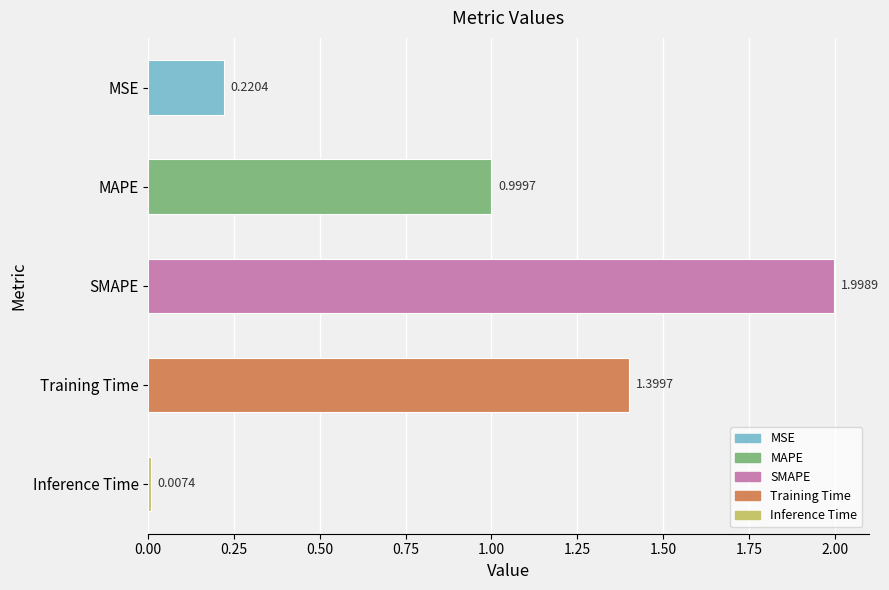

Which has a higher value, MSE or Training Time?

Training Time